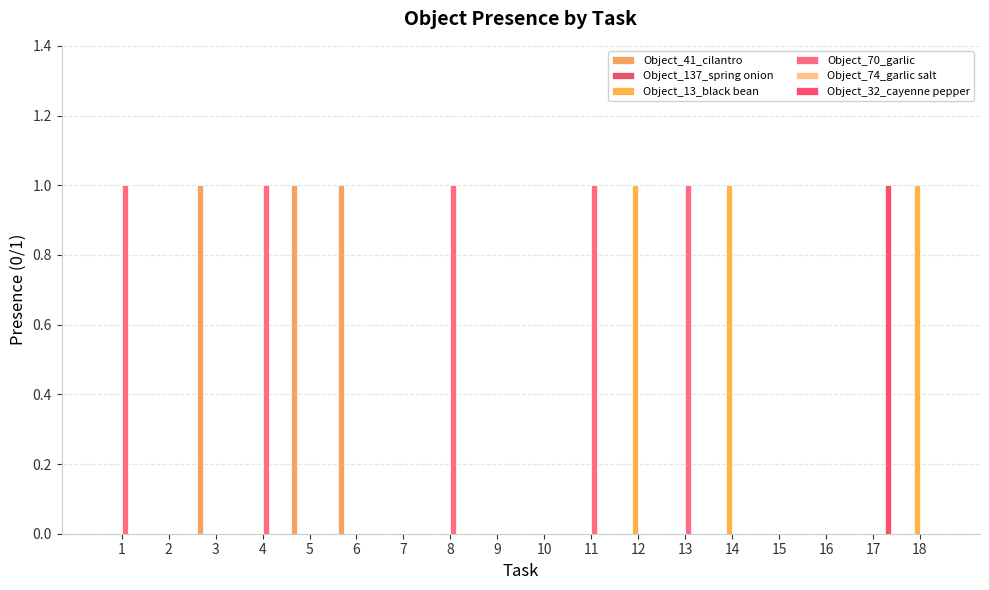

Which series has the largest total across all categories?

Object_70_garlic